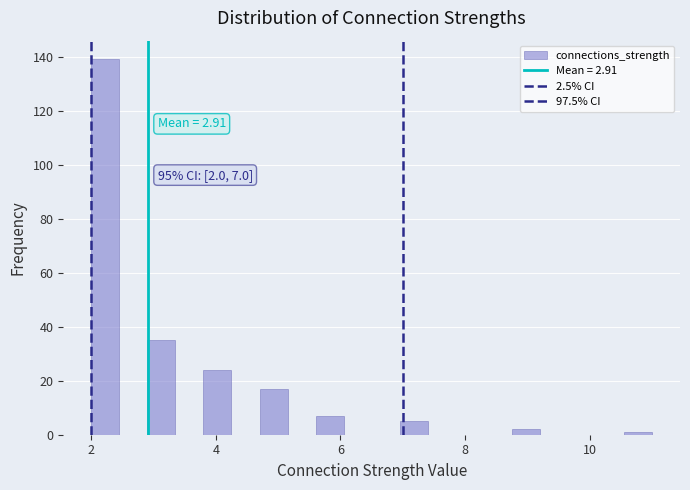

Read against the x-axis, roughly where is the centre of the tallest bar?

2.2